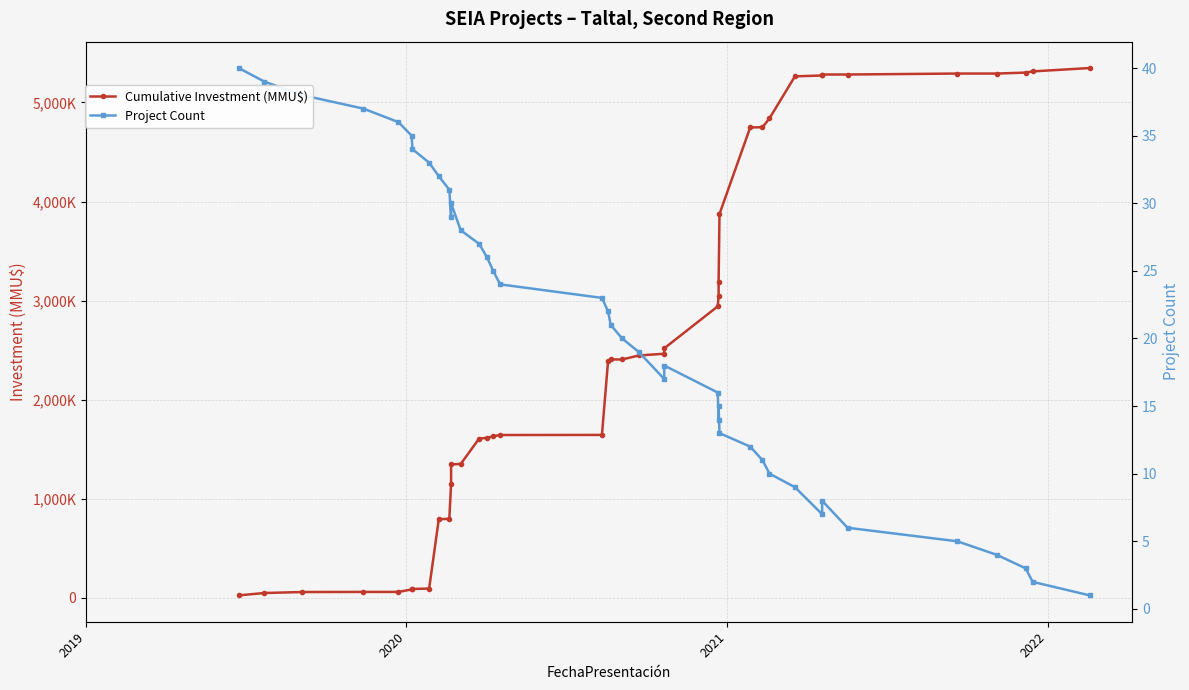

What is the difference between the second highest and minimum values in the Cumulative Investment (MMU$) series?

5291073